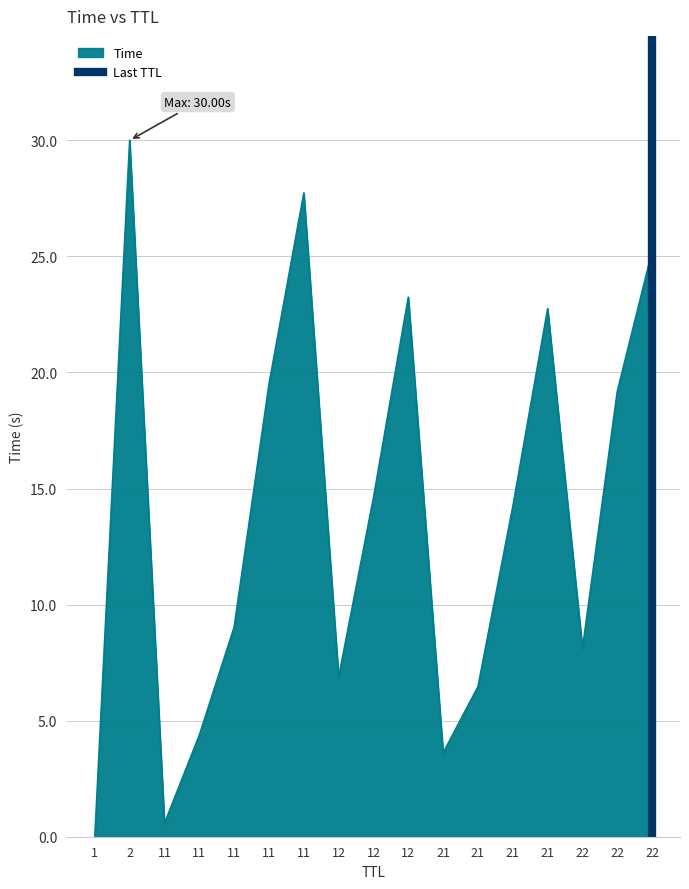

Which has a higher value, 2 or 1?

2